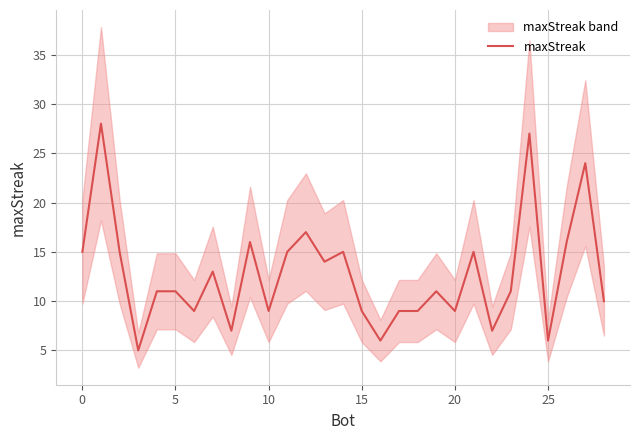

Is it true that the value at 15 is 16?

False